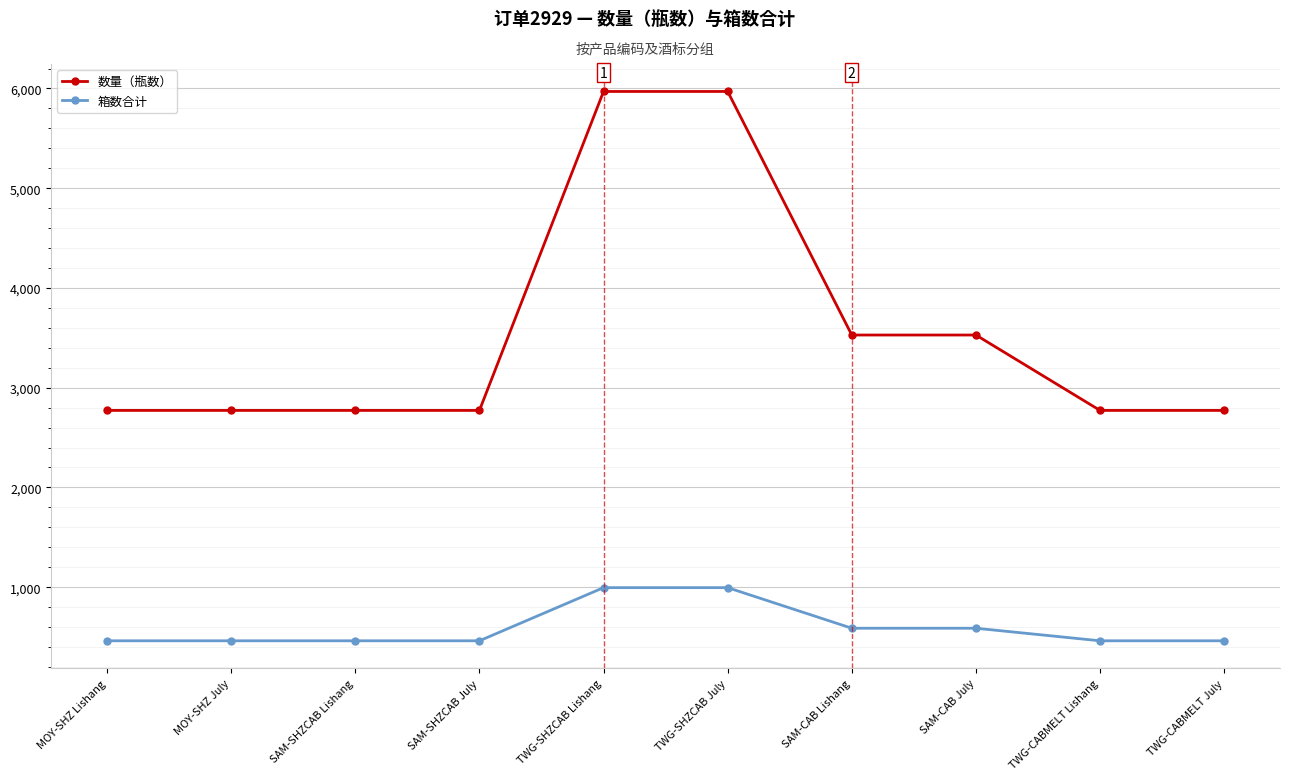

List the series in order of their peak value, highest first.

数量（瓶数）, 箱数合计